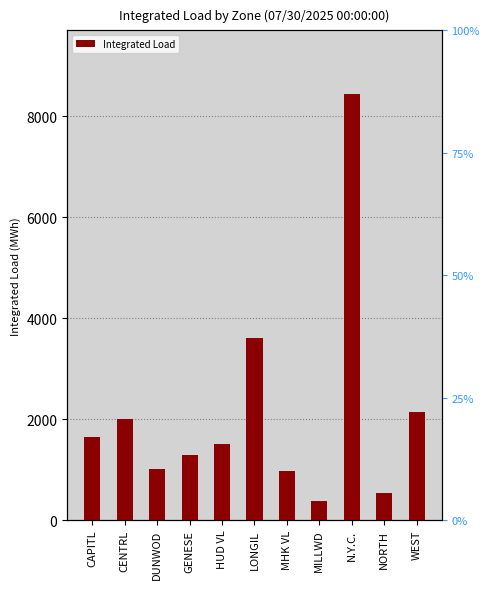

Rank the categories by value from highest to lowest.

N.Y.C., LONGIL, WEST, CENTRL, CAPITL, HUD VL, GENESE, DUNWOD, MHK VL, NORTH, MILLWD